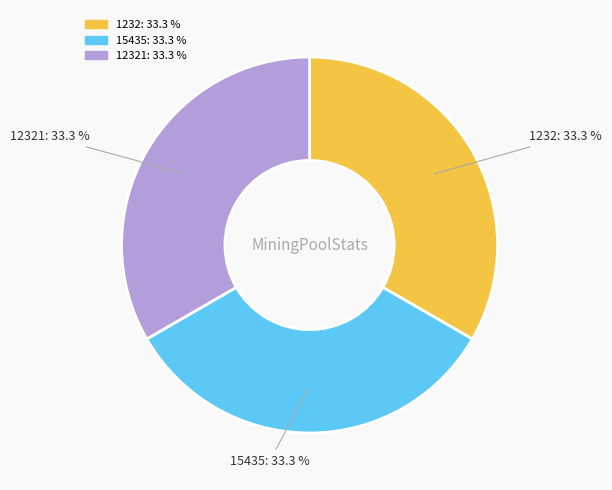

Is there any slice that represents more than half of the pie?

No